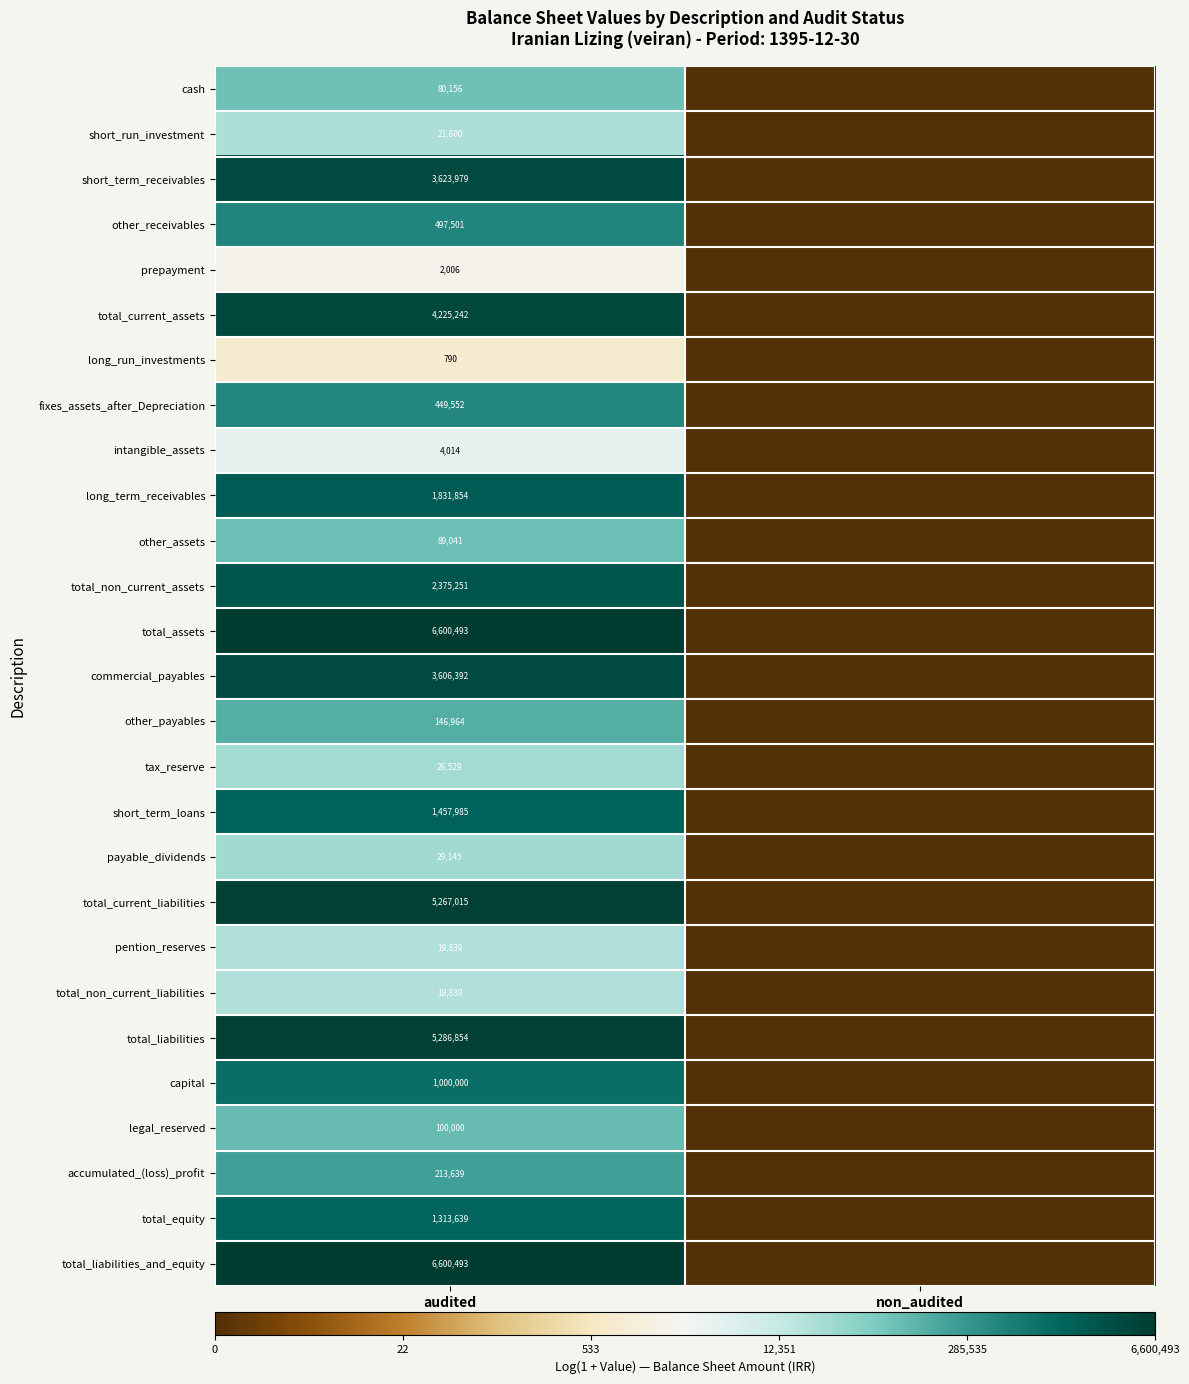

What is the total value across all series at audited?

44889812